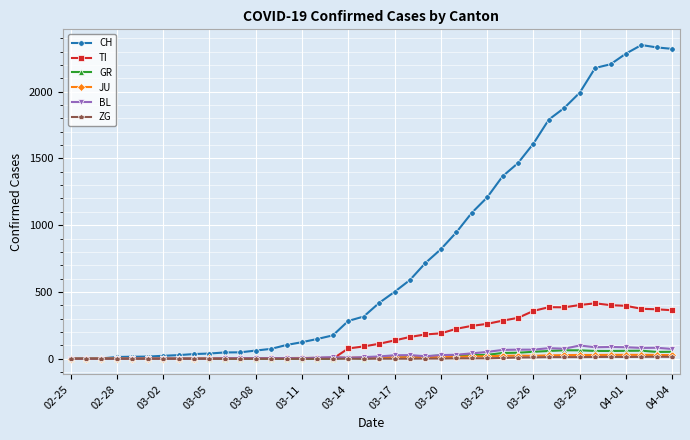

How many lines are shown in the chart?

6